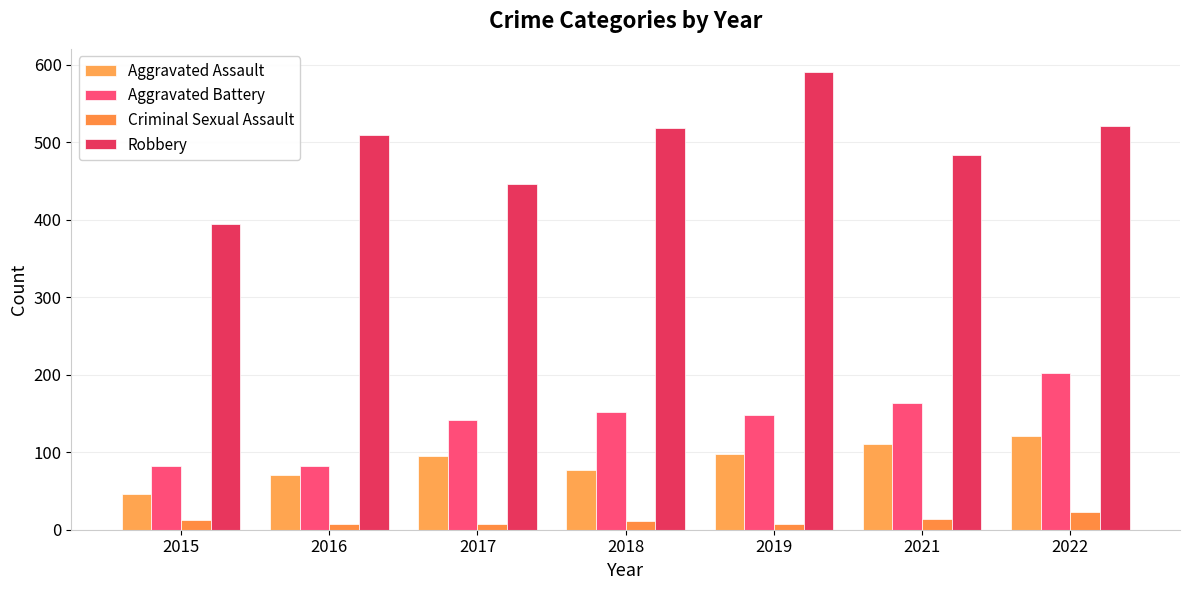

Is the value of Robbery at 2018 greater than the value of Aggravated Assault at 2018?

Yes